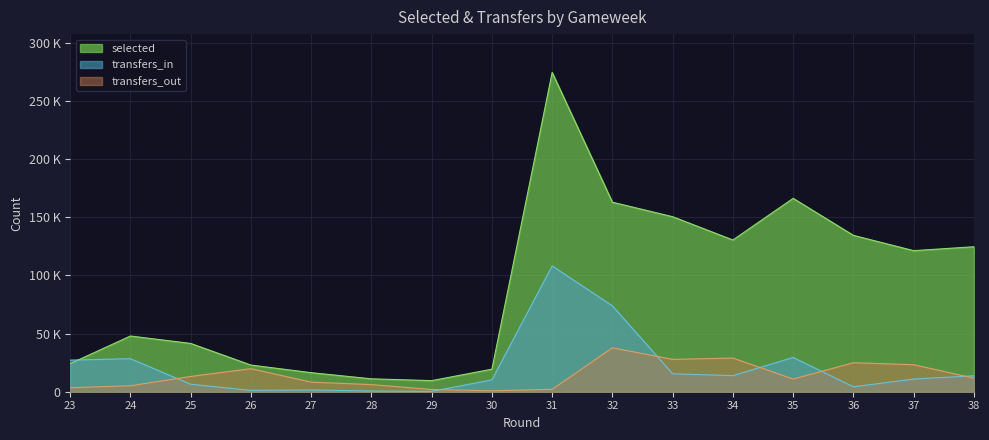

How many lines are shown in the chart?

3